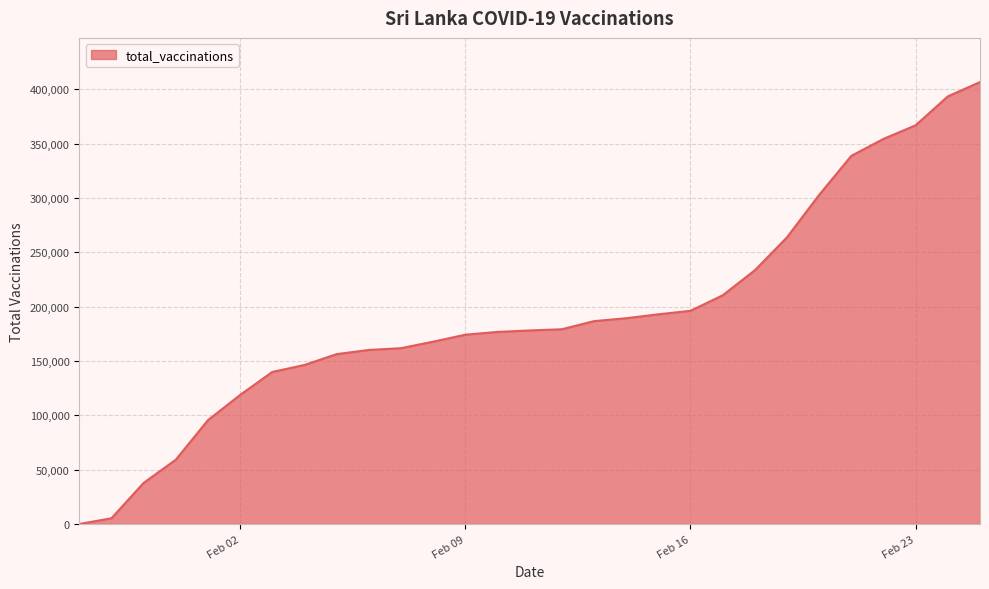

What is the greatest value displayed?

406633